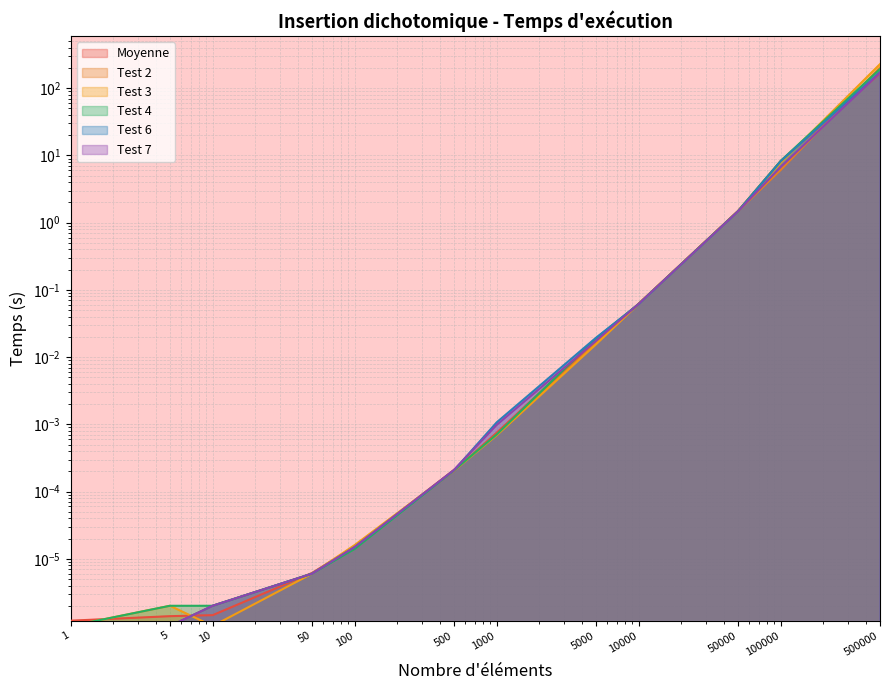

Which series changed the most between 10 and 100000?

Test 4